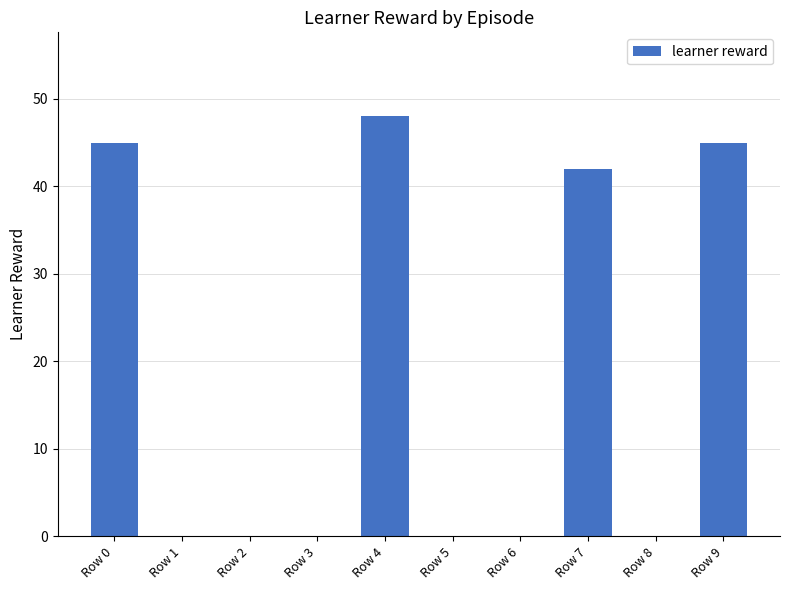

What is the sum of all values?

180